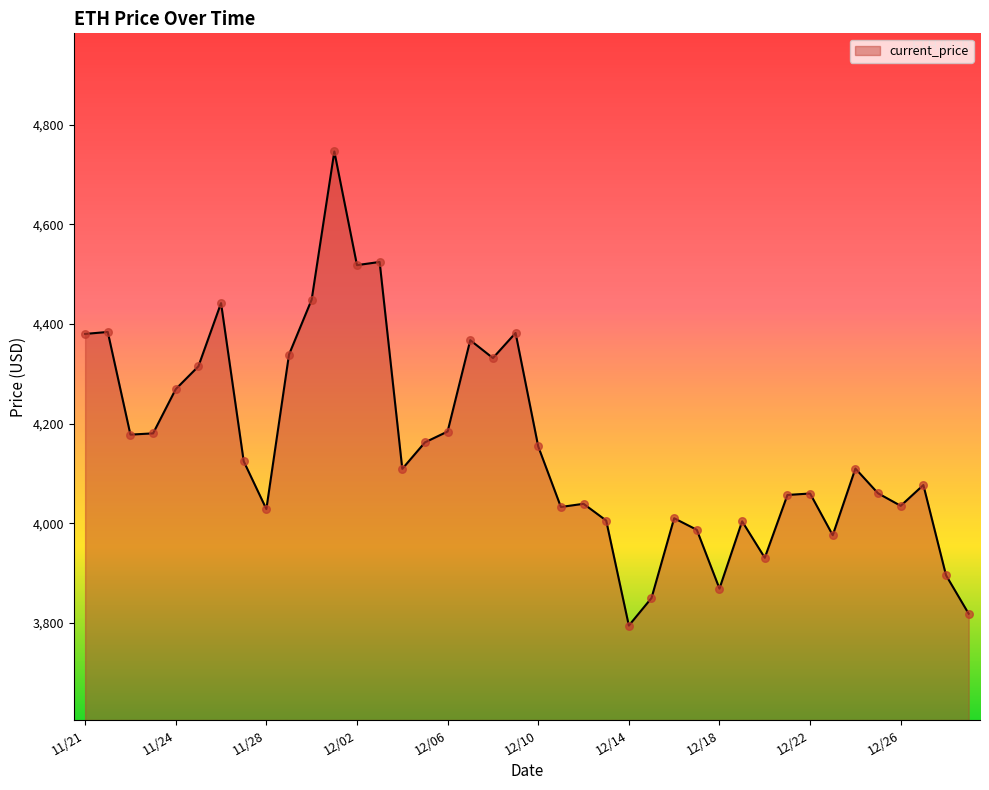

What is the difference between the maximum and minimum values?

952.1